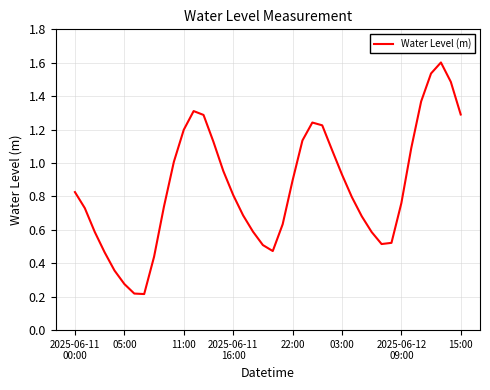

What is the maximum value shown in the chart?

1.6